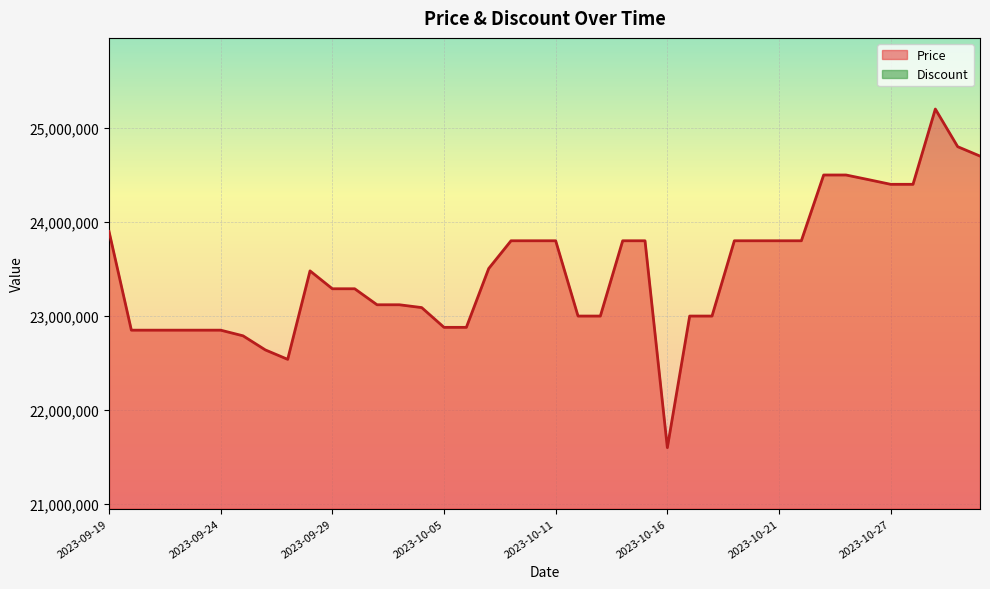

What is the average value?

23488080